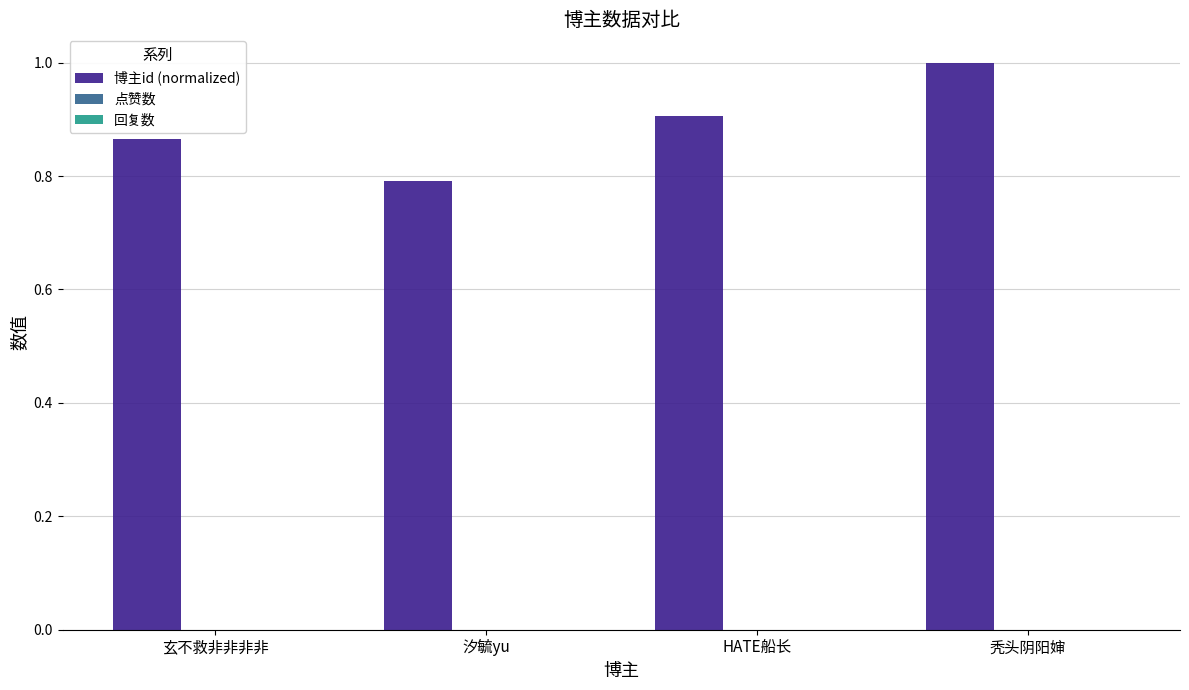

What is the sum of all values?

3.6